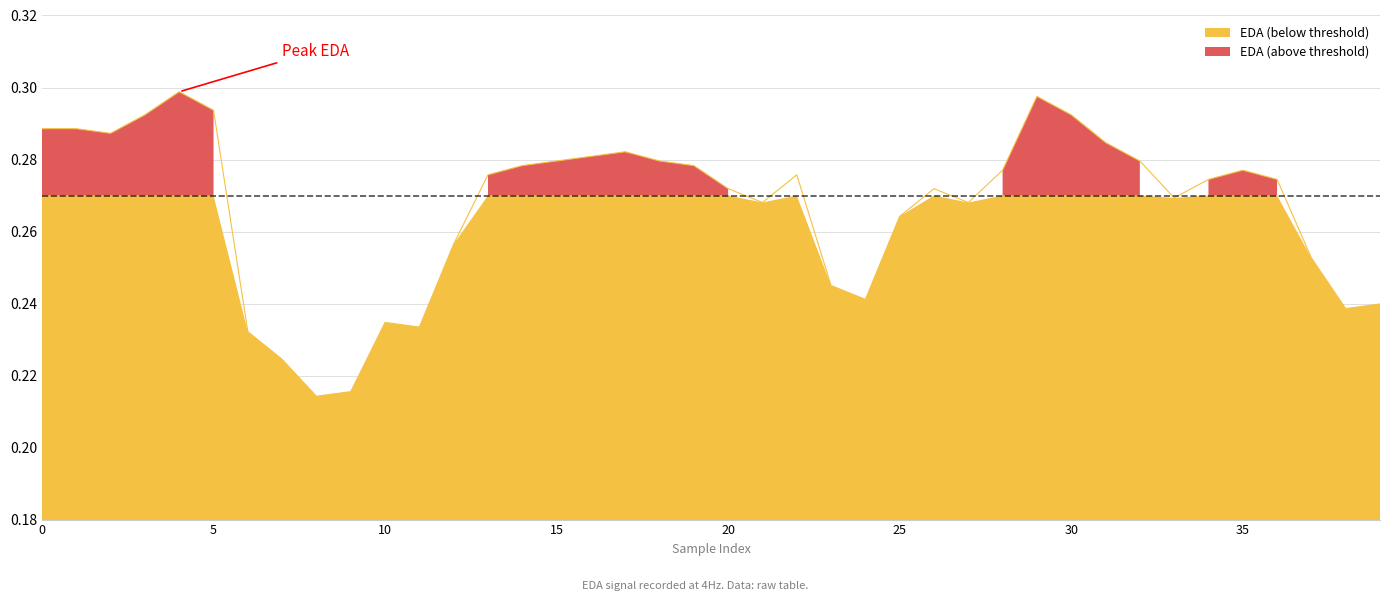

Which category has the highest value across all series?

4